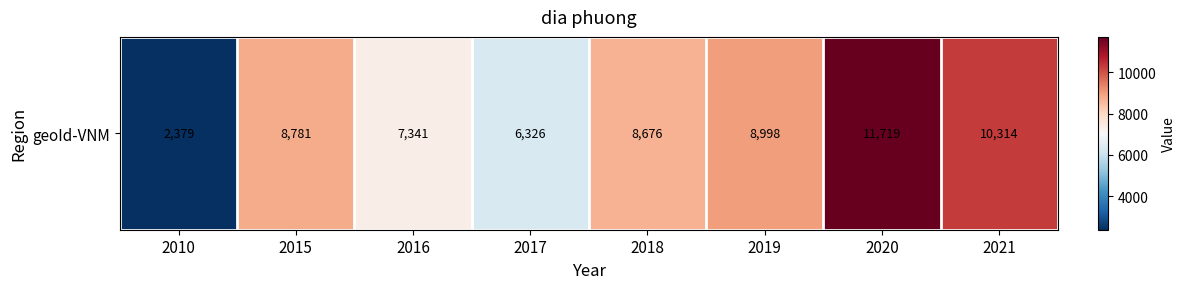

True or false: the data shows 12153 at 2016.

False